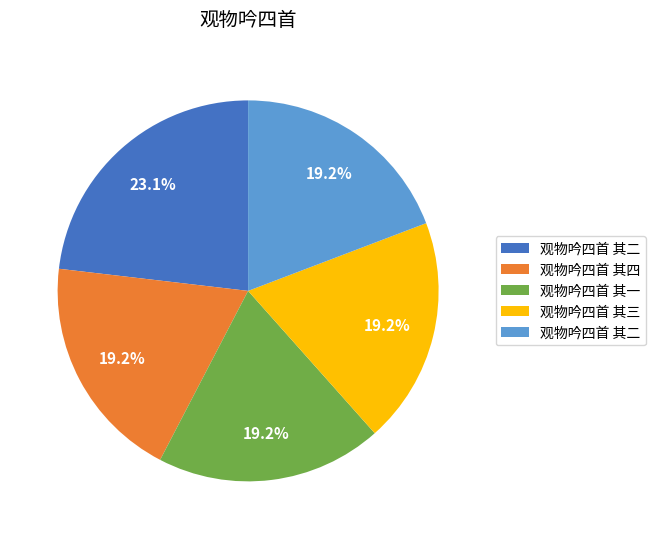

Does any single category account for the majority?

No